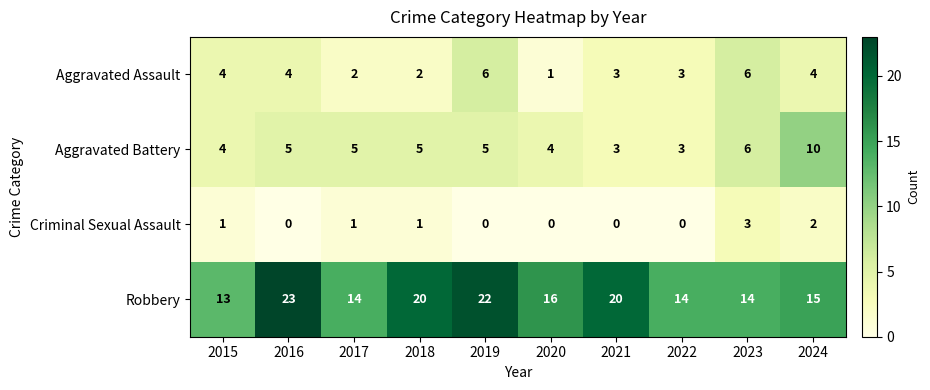

What is the spread (max minus min) of values at 2017?

13